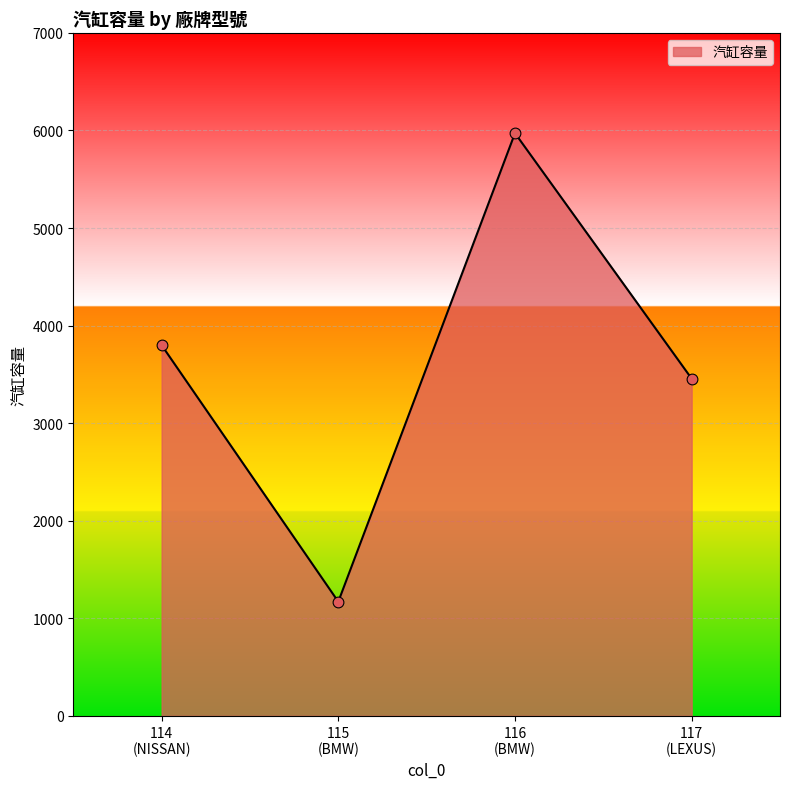

What is the minimum value shown in the chart?

1170